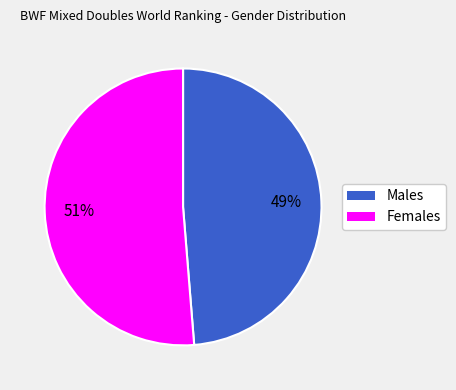

Is there any slice that represents more than half of the pie?

Yes